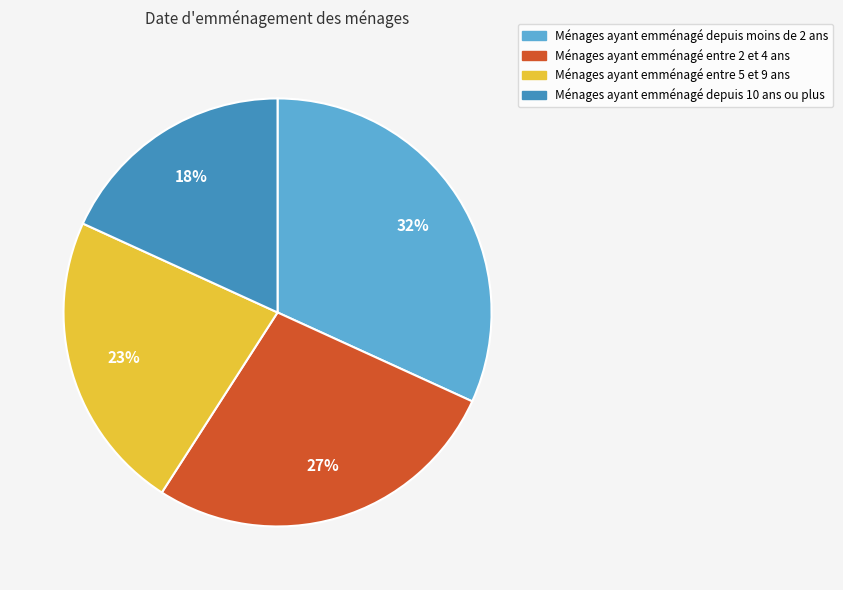

To the nearest percent, what portion does Ménages ayant emménagé entre 2 et 4 ans represent?

27%